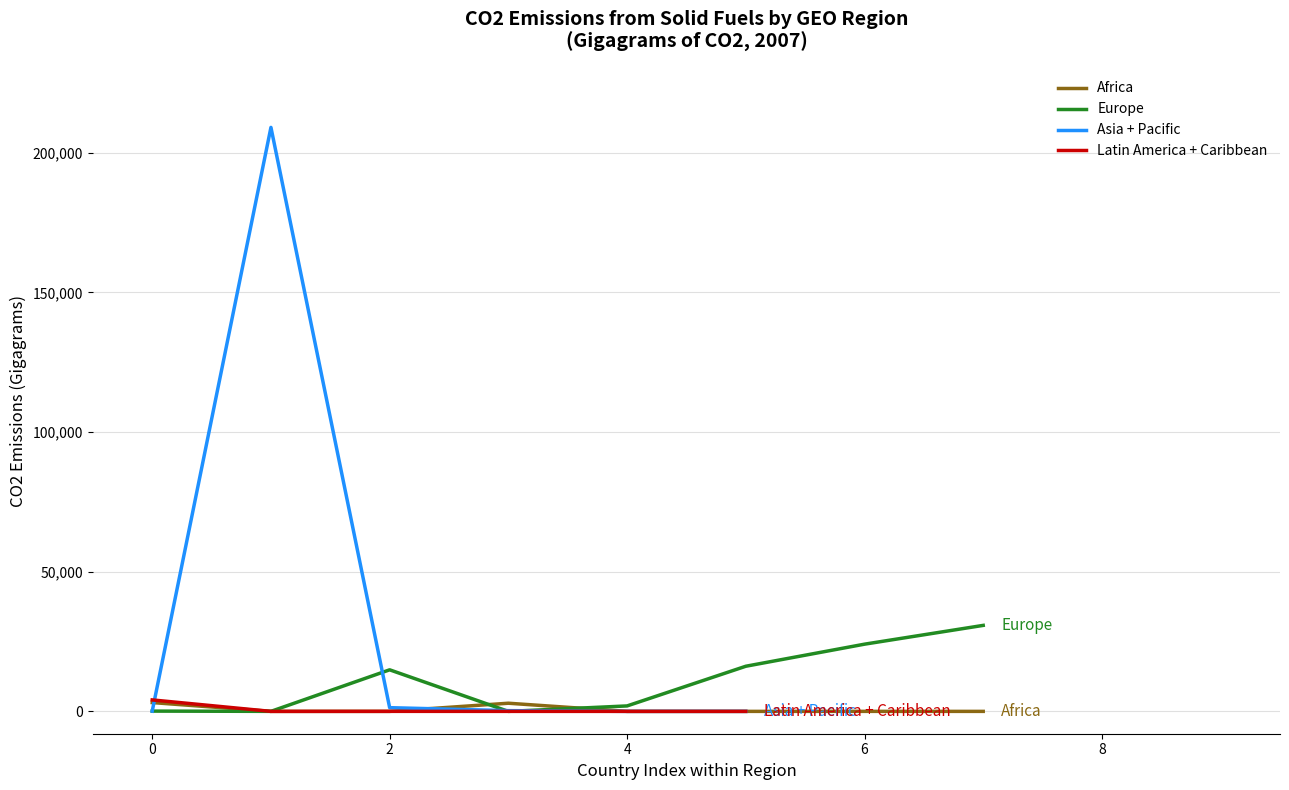

How many distinct data groups are displayed?

4